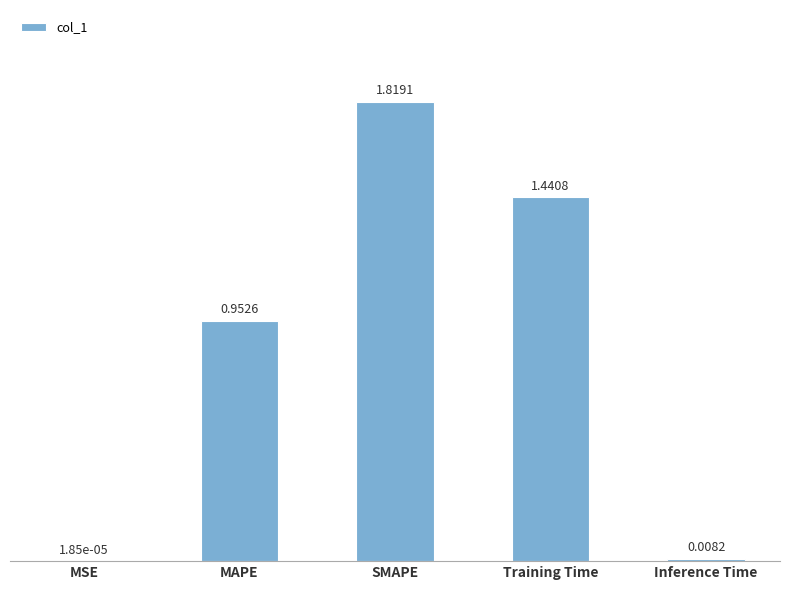

Which label corresponds to the largest value in the chart?

SMAPE